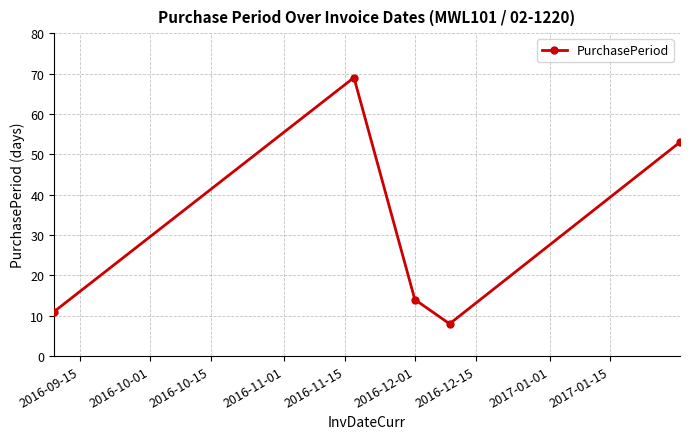

What is the value of the 3rd point from the left?

14